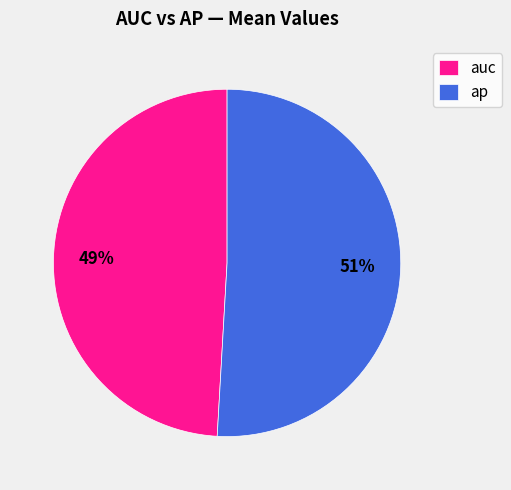

Rank the categories by value from highest to lowest.

ap, auc